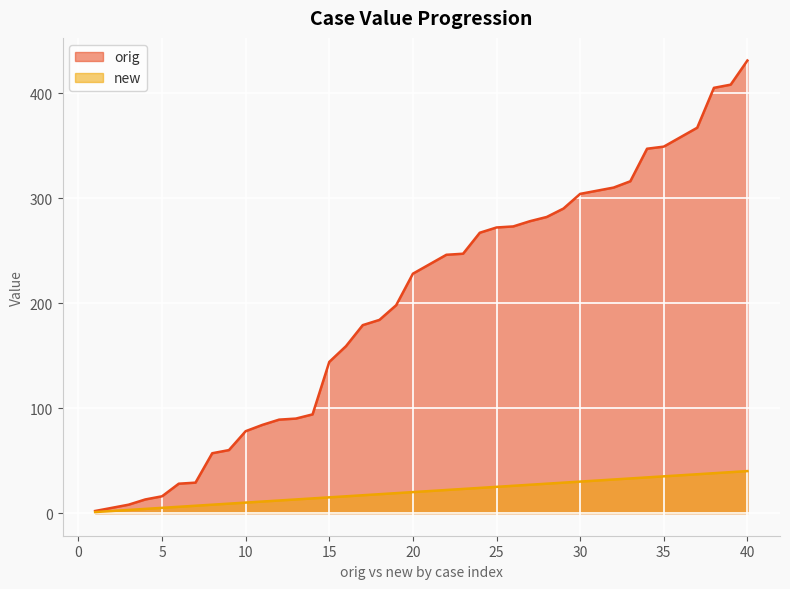

Where is new nearest to the value 20?

20